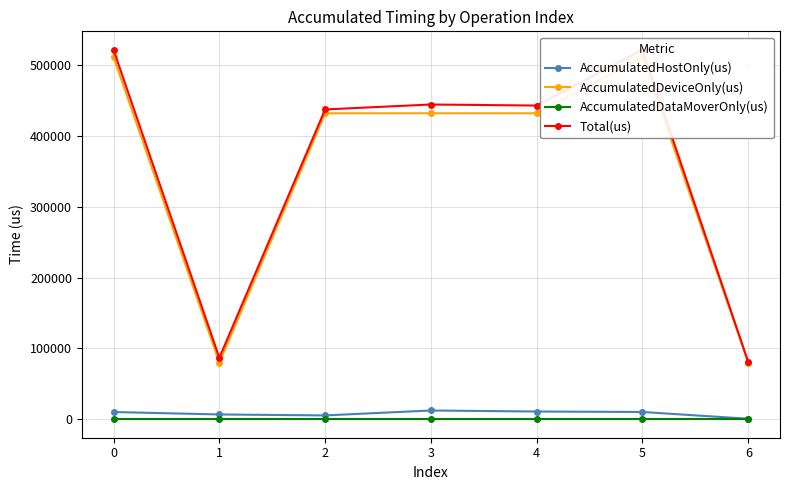

How many data points in AccumulatedDeviceOnly(us) are above 432184?

4